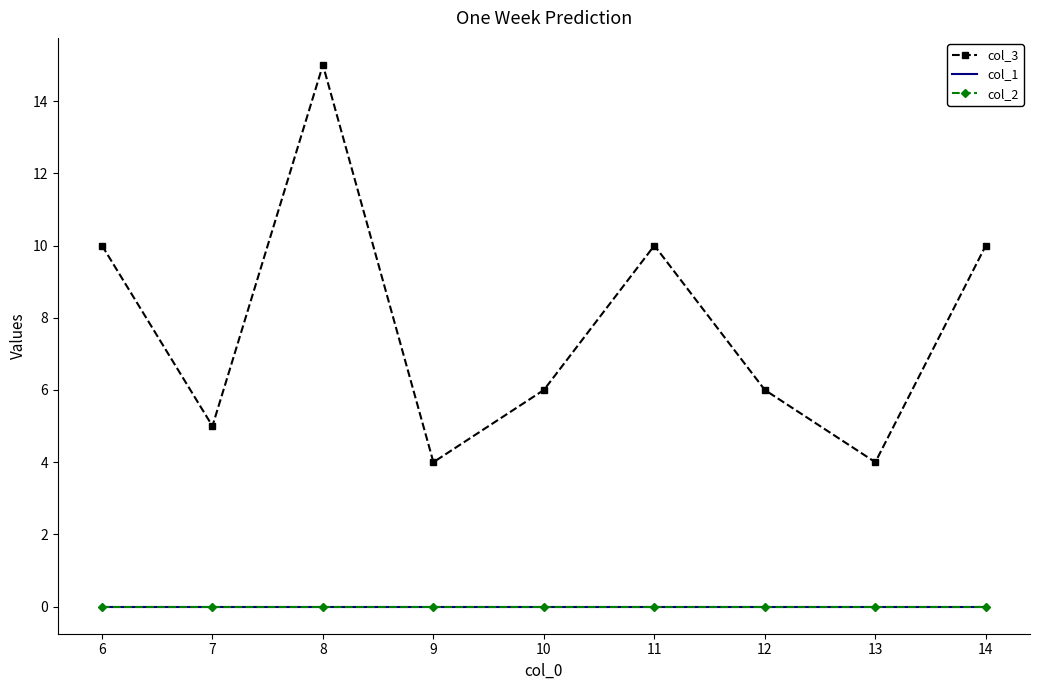

Is this an area chart (filled region under the line)?

No